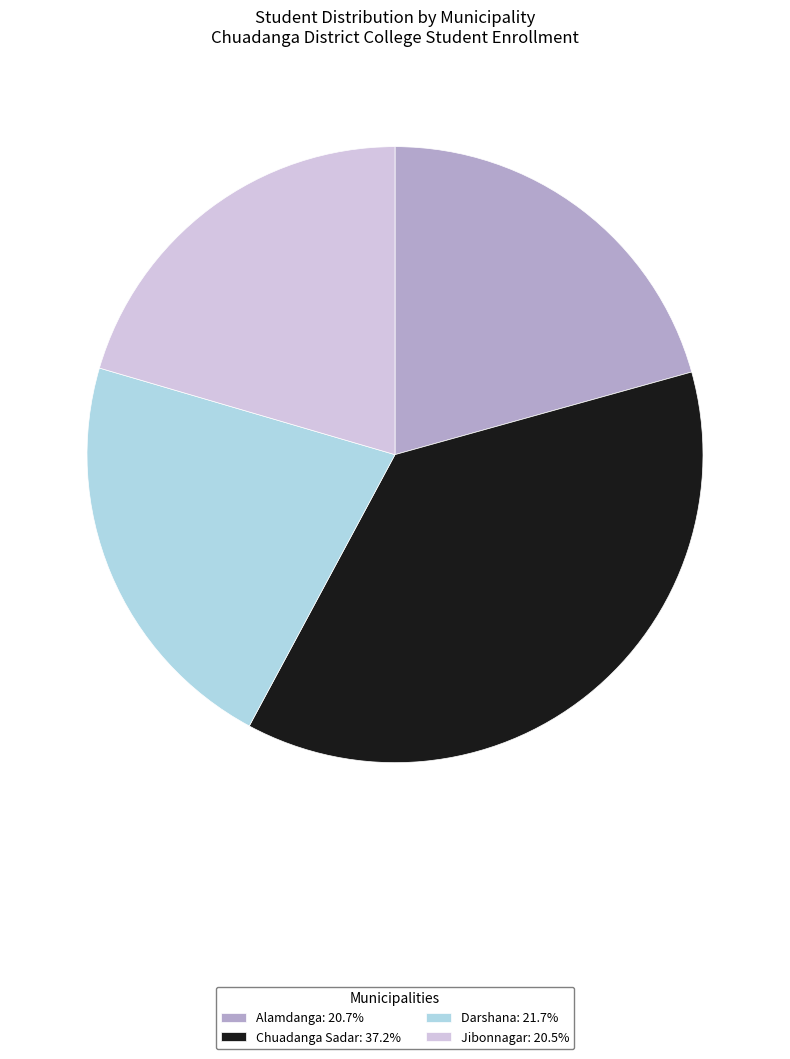

Combined, do Darshana: 21.7% and Chuadanga Sadar: 37.2% account for over 50%?

Yes